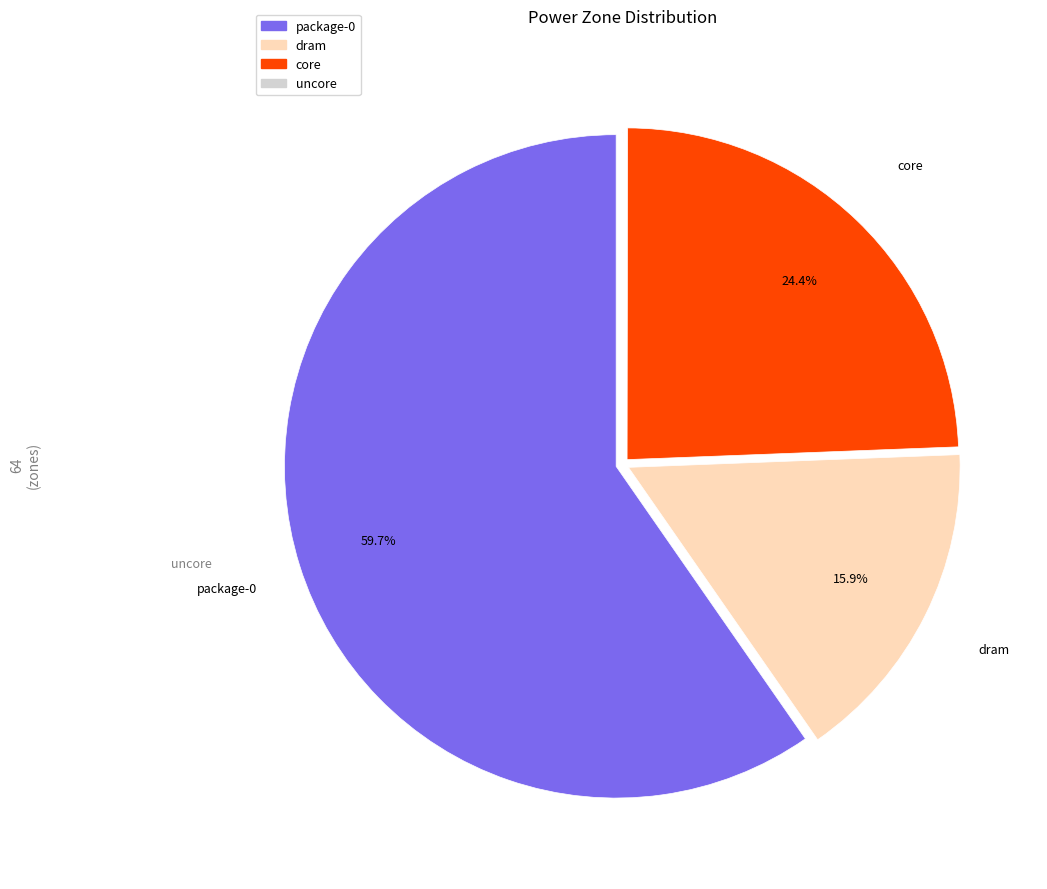

True or false: package-0 accounts for 39% of the total.

False